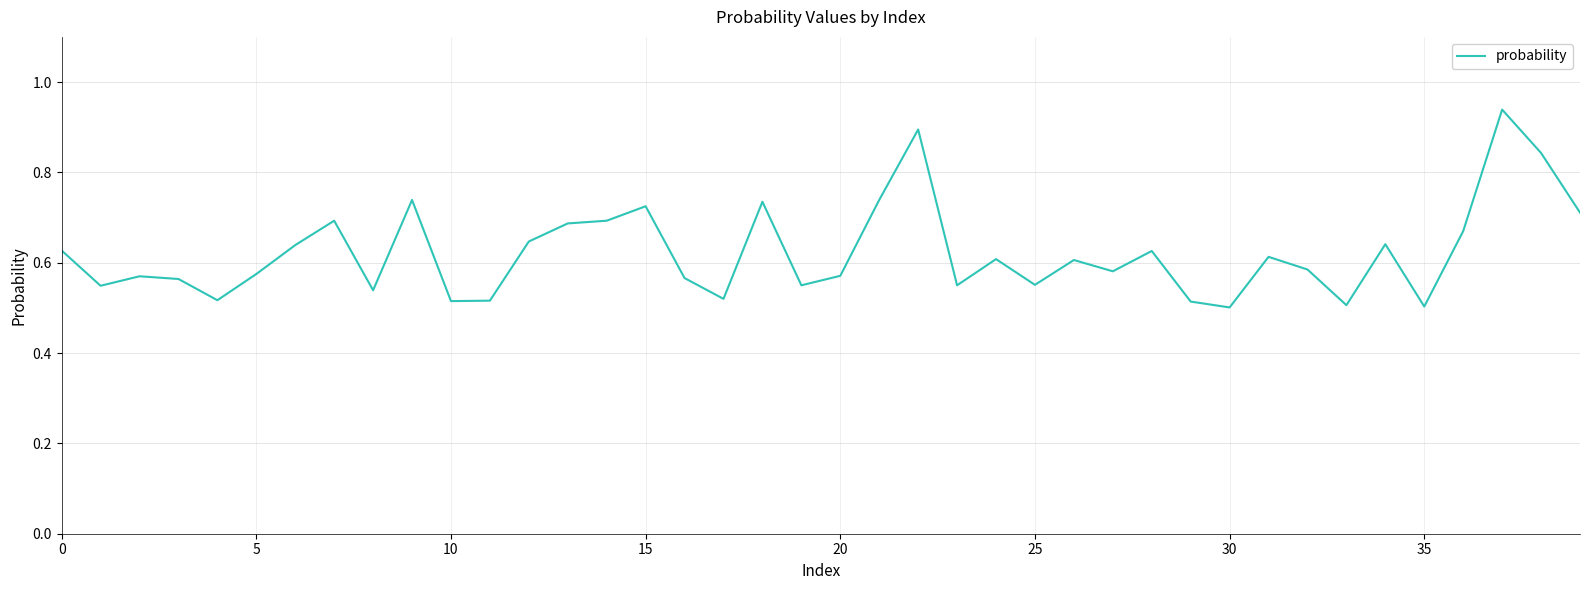

What is the difference between the maximum and minimum values?

0.4